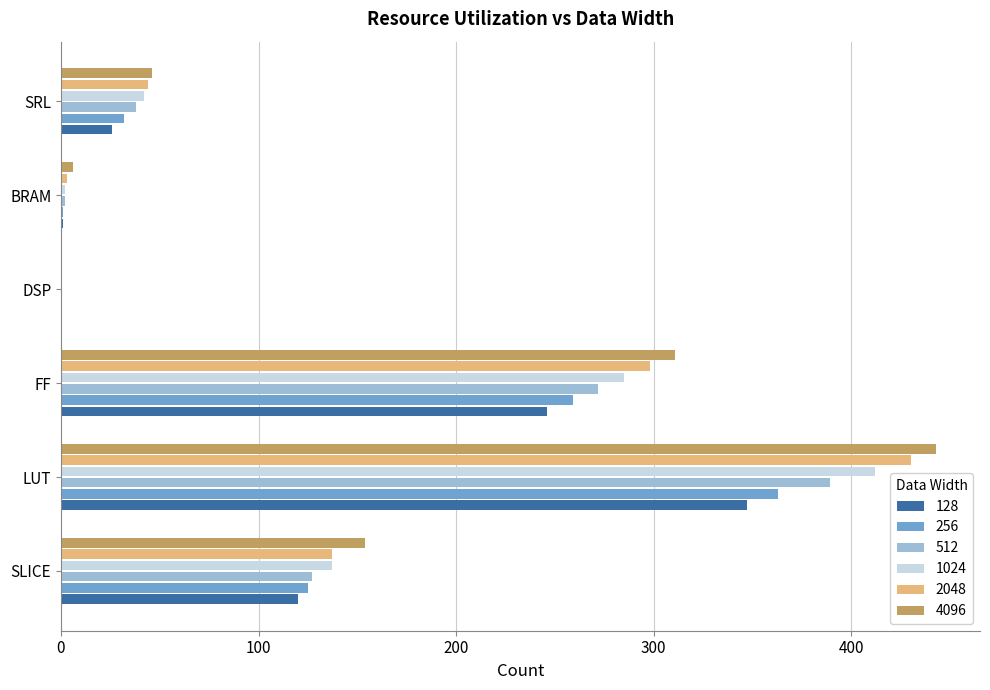

How many series are shown in this chart?

6